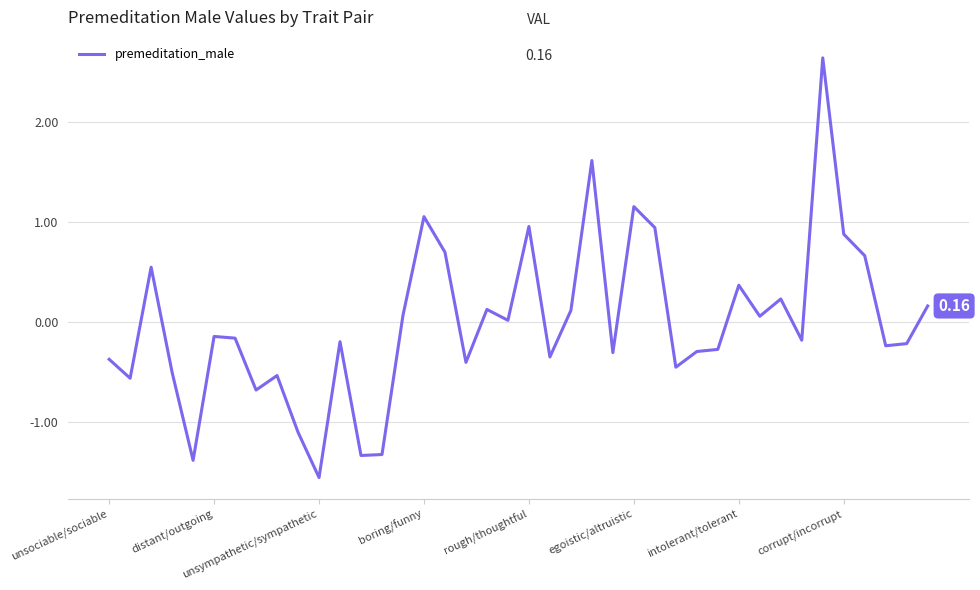

What is the difference between the maximum and minimum values?

4.2